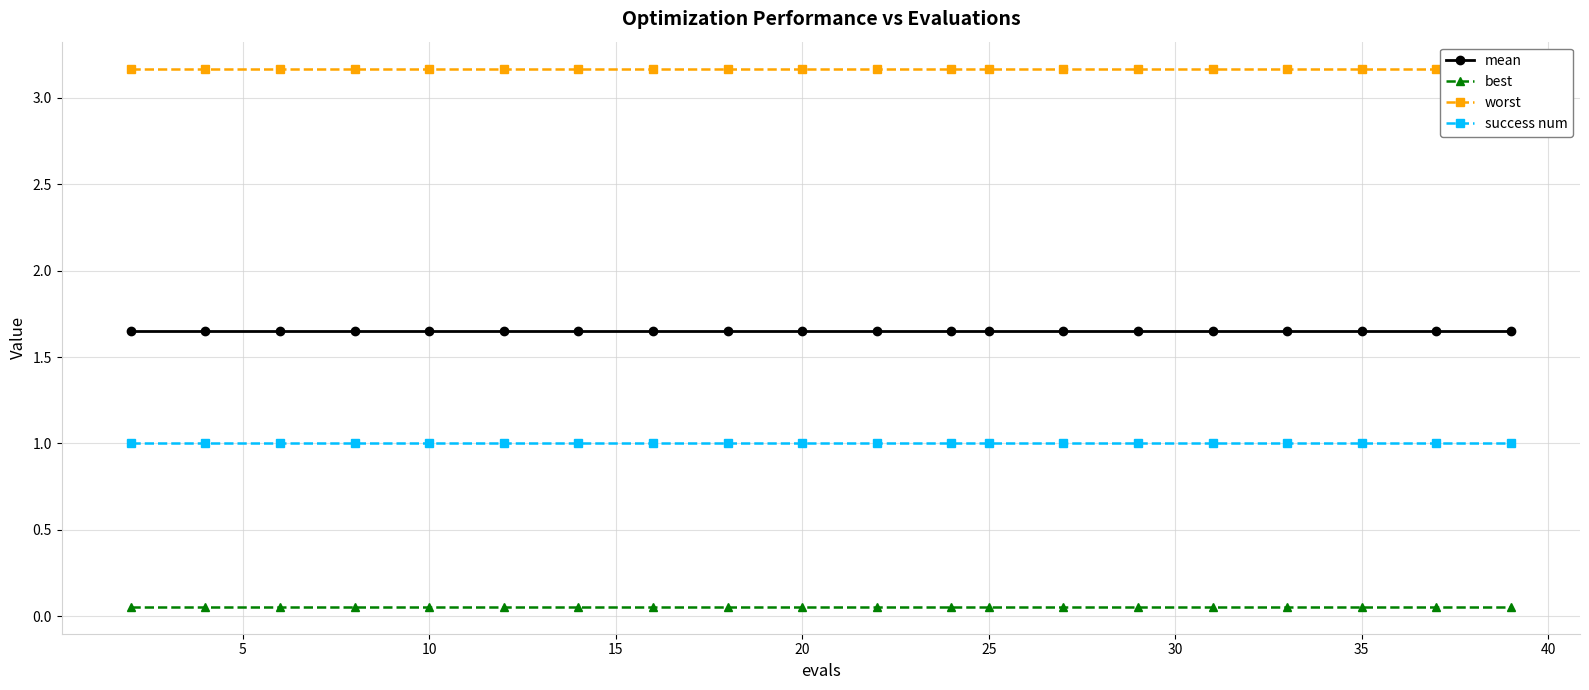

What is the minimum value shown in the chart?

0.1